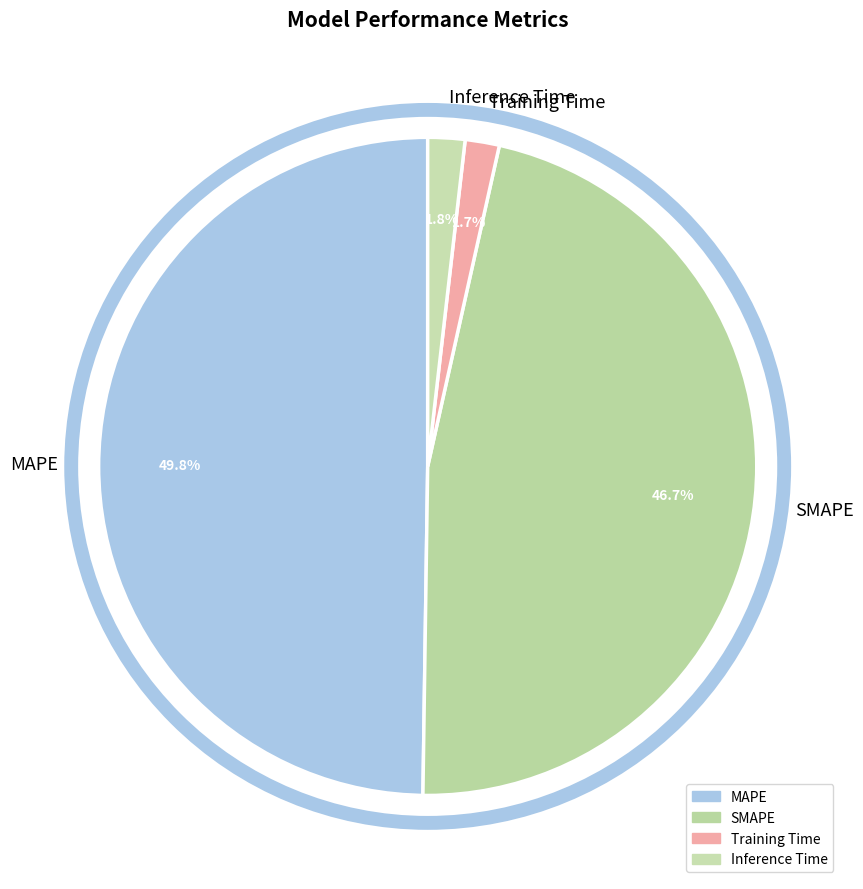

Which category has the biggest portion of the pie?

MAPE